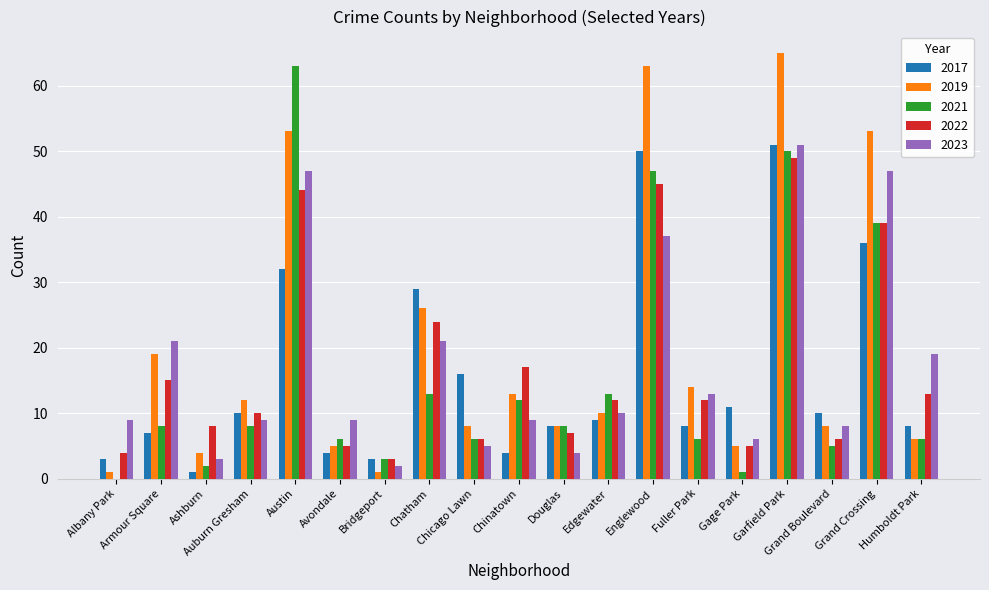

What is the maximum value for 2021?

63